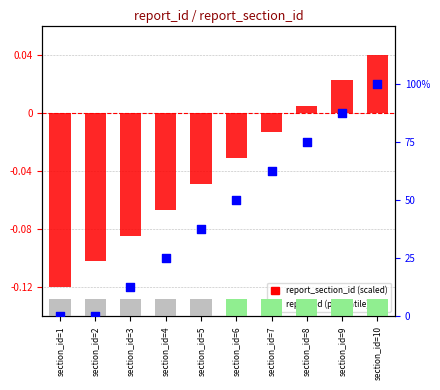

Which series has the largest total across all categories?

report_id (percentile)